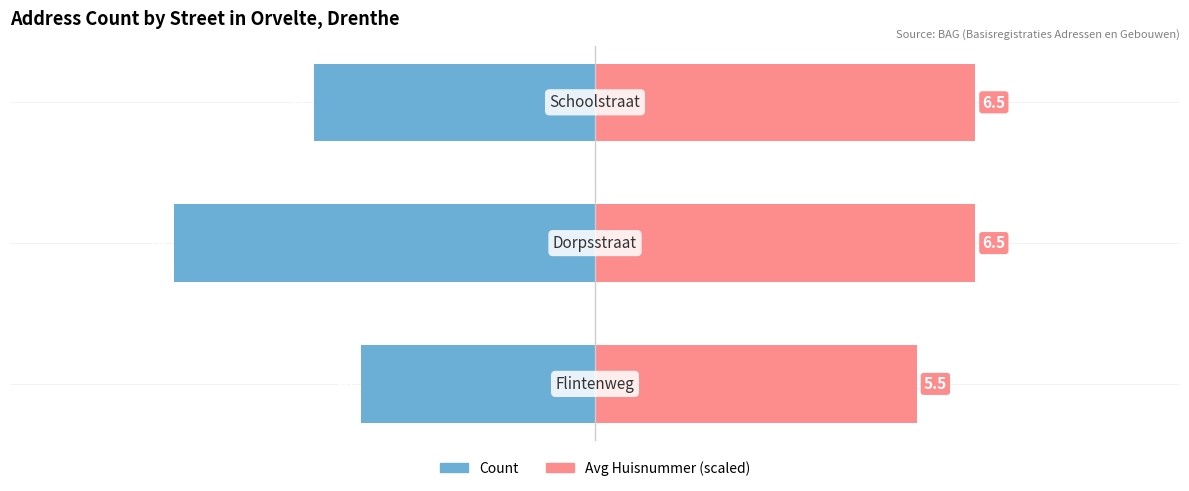

The Avg Huisnummer (scaled) series shows 6.7 at 0. True or false?

False